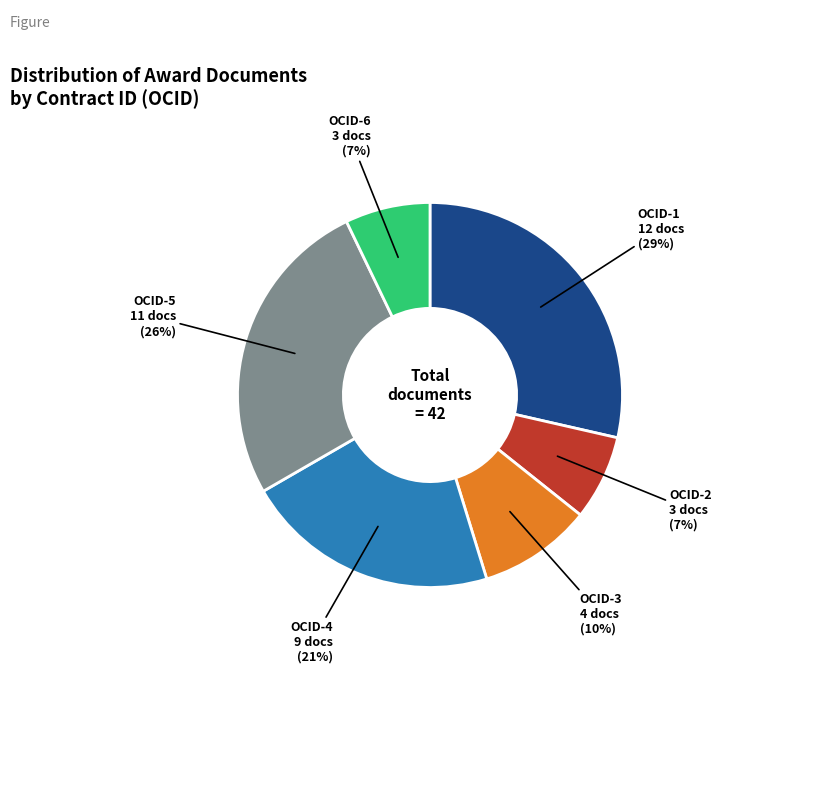

To the nearest percent, what is the average slice percentage?

17%